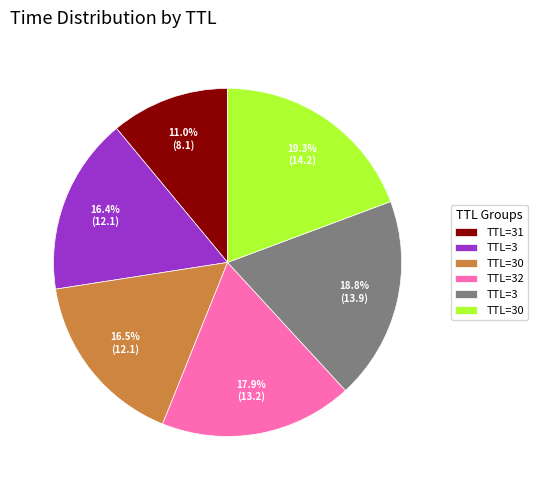

Is there any slice that represents more than half of the pie?

No